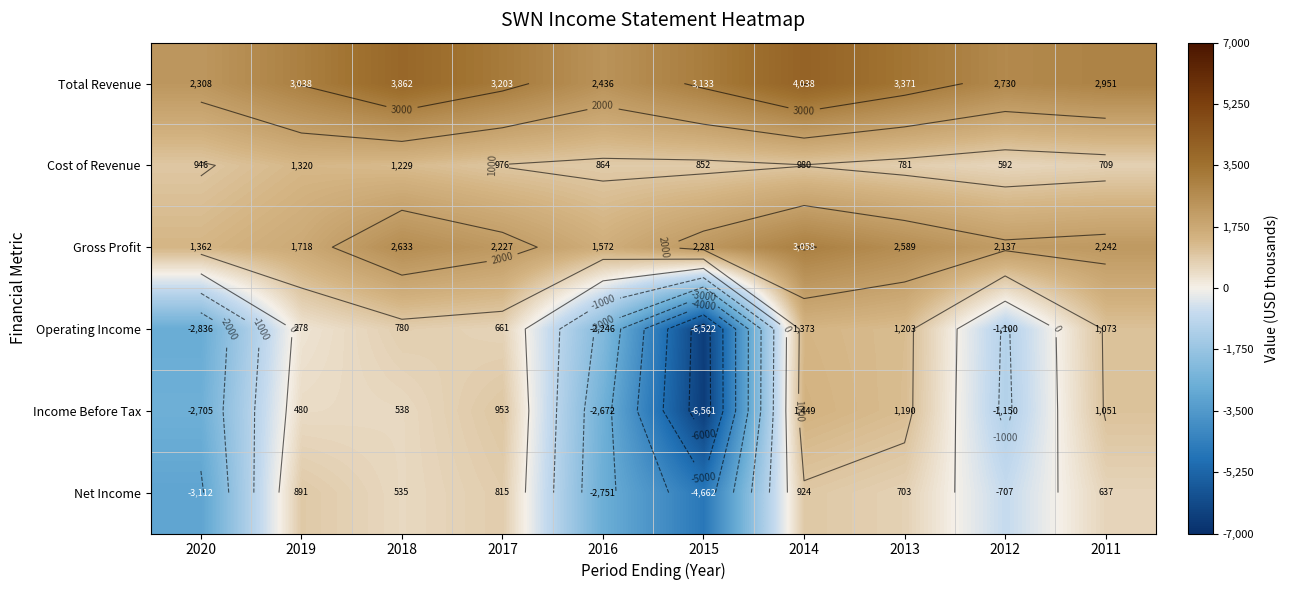

Where does the Operating Income series first go above 661?

2018